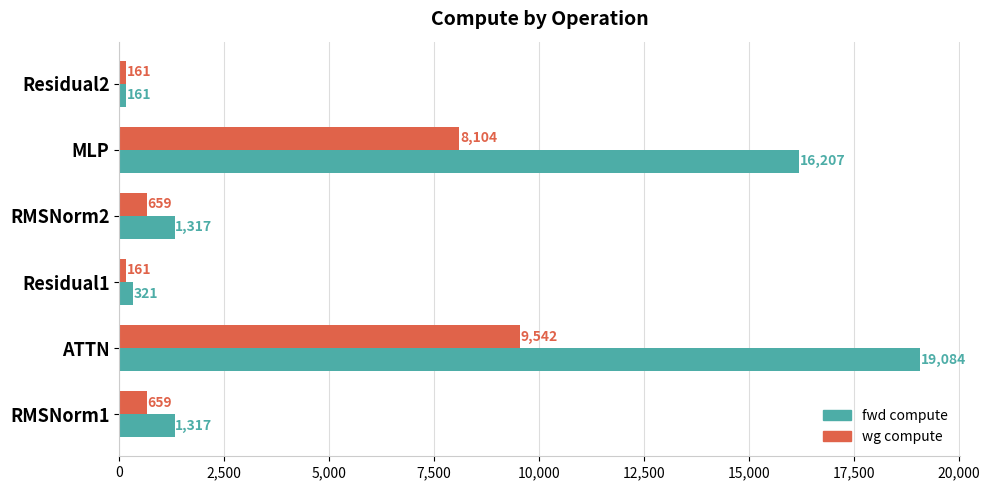

At which category is the sum across all series the highest?

ATTN